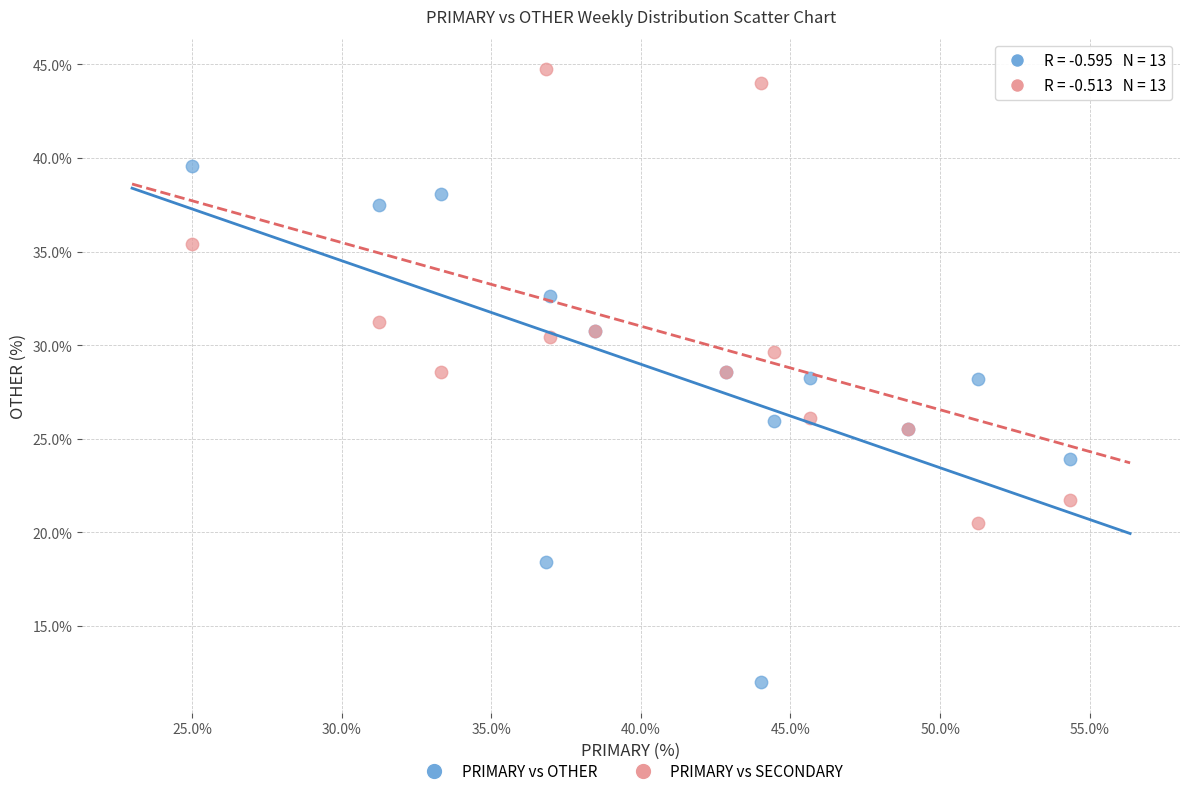

Which series has the largest Y range (max minus min)?

PRIMARY vs OTHER